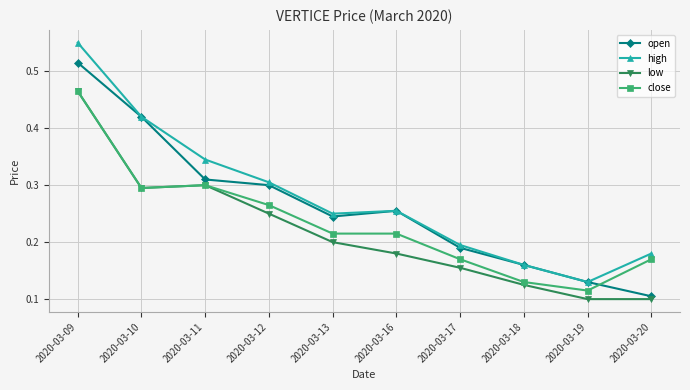

How many interior local peaks does the high series have?

1